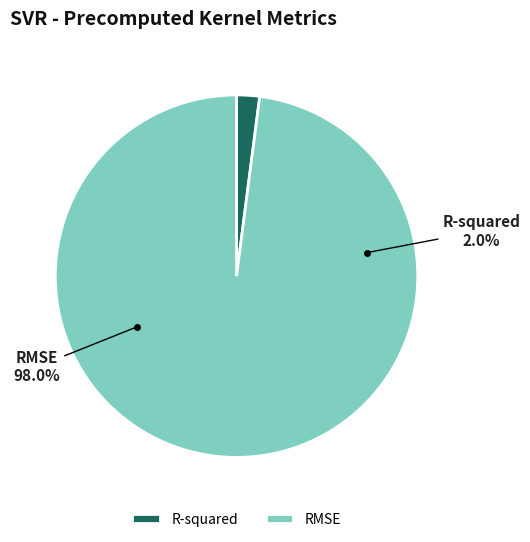

What percentage is NOT represented by RMSE?

2.0%